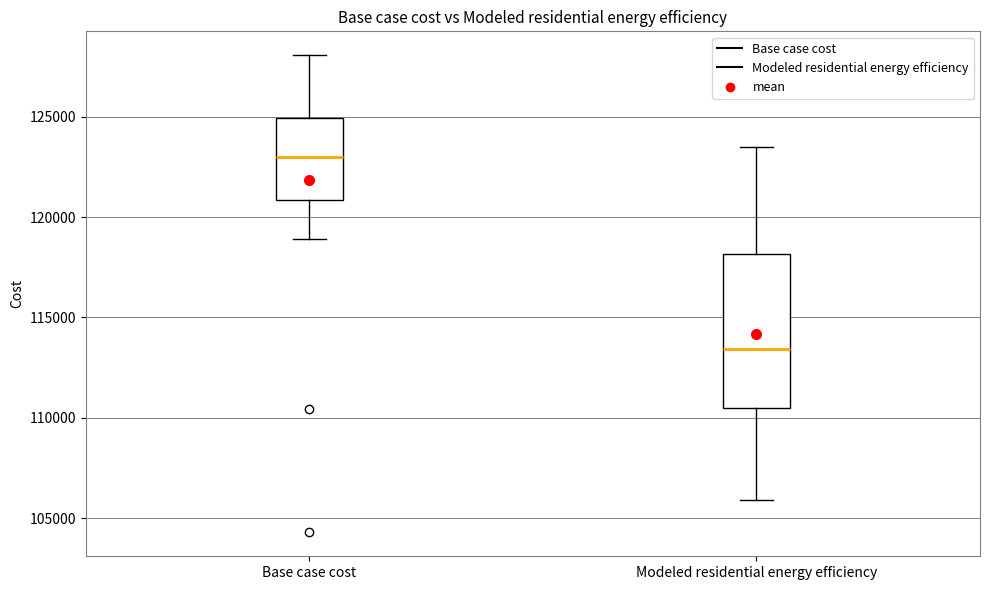

Which box is the tallest, from its lower edge to its upper edge?

Modeled residential energy efficiency